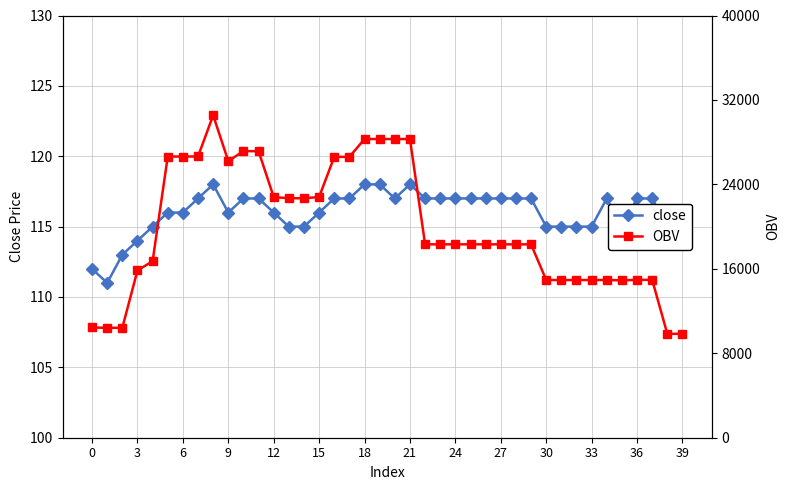

What is the difference between the second highest and second lowest values in the close series?

6